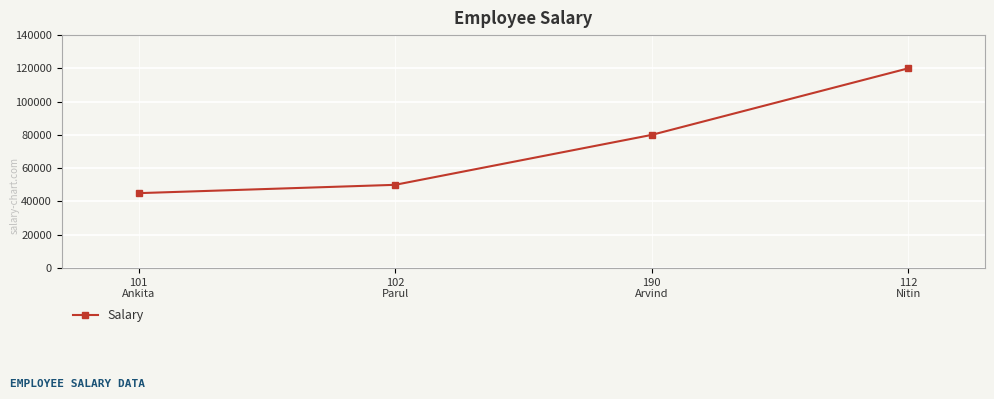

What is the label of the 4th point from the left?

112
Nitin